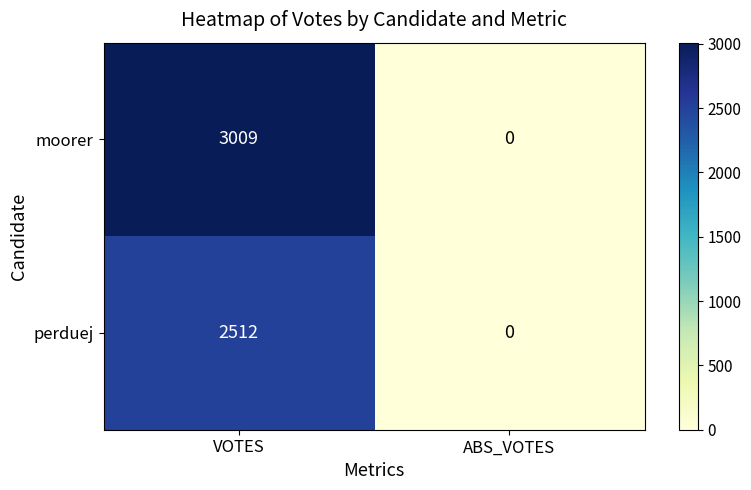

How many data points does each series have?

2